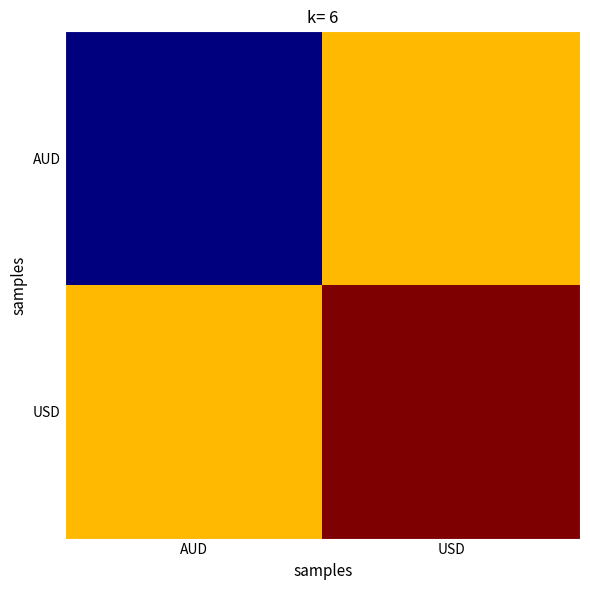

Rank the series at AUD from lowest to highest value.

AUD, USD